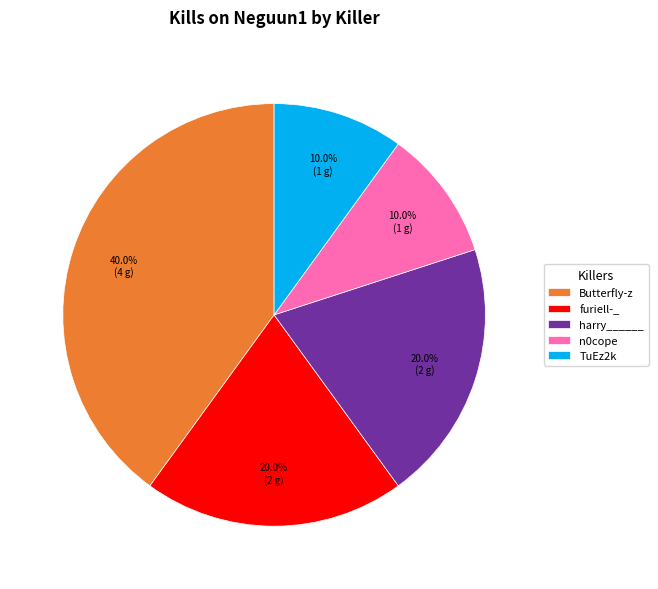

Is there a majority slice in this chart?

No